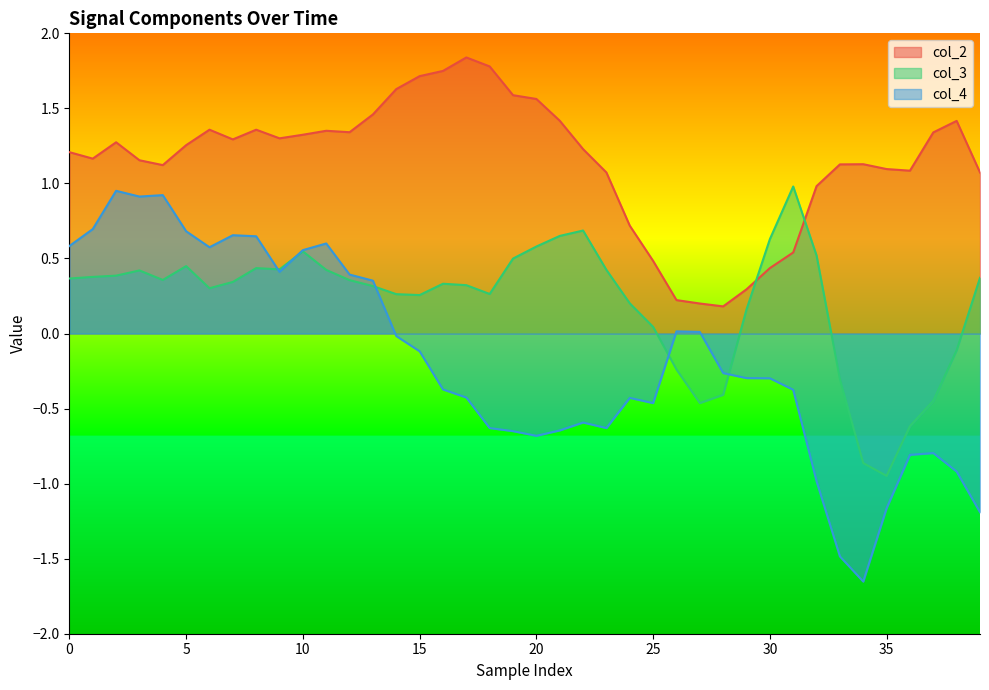

Which series has the largest total across all categories?

col_2